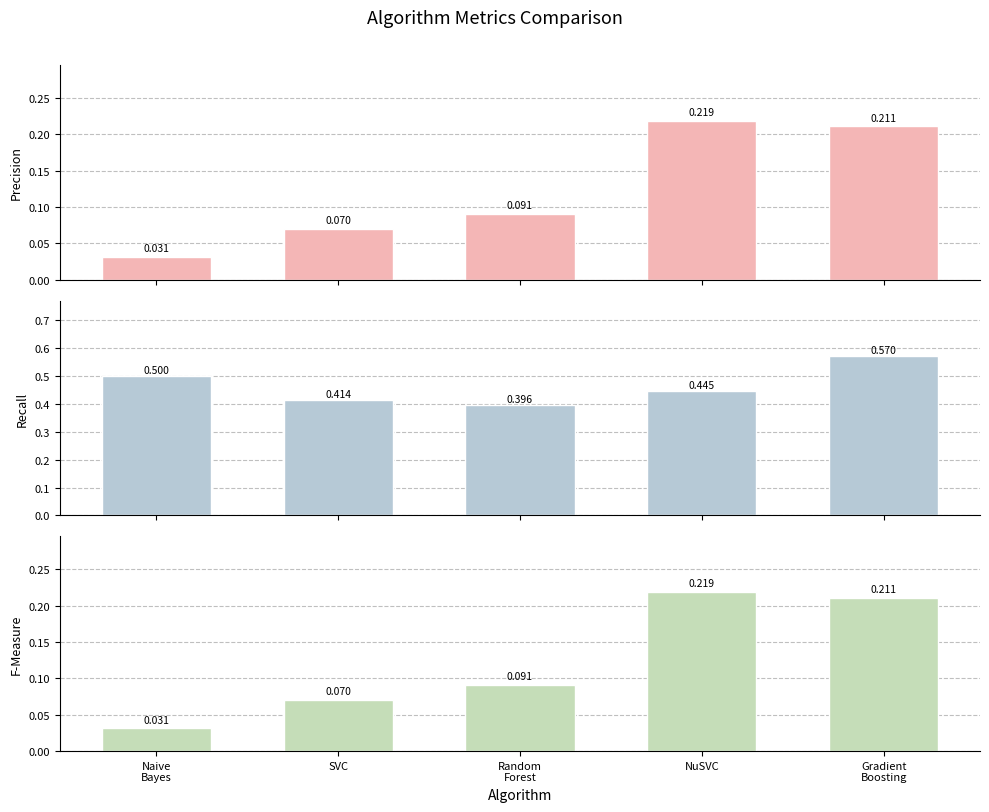

At SVC, list the series in order from largest to smallest.

Recall, Precision, F-Measure